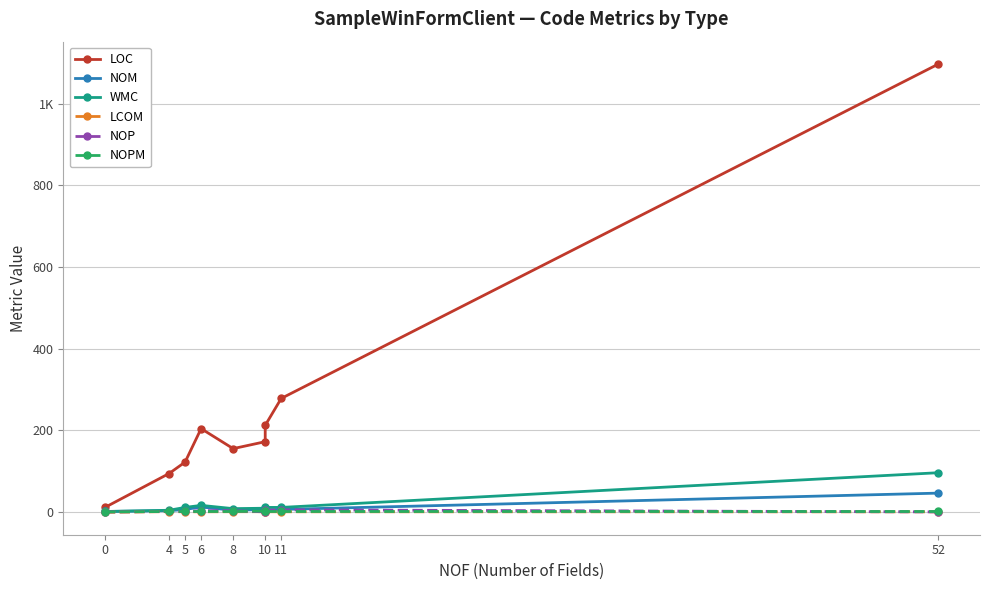

True or false: WMC and NOPM cross at least once.

False